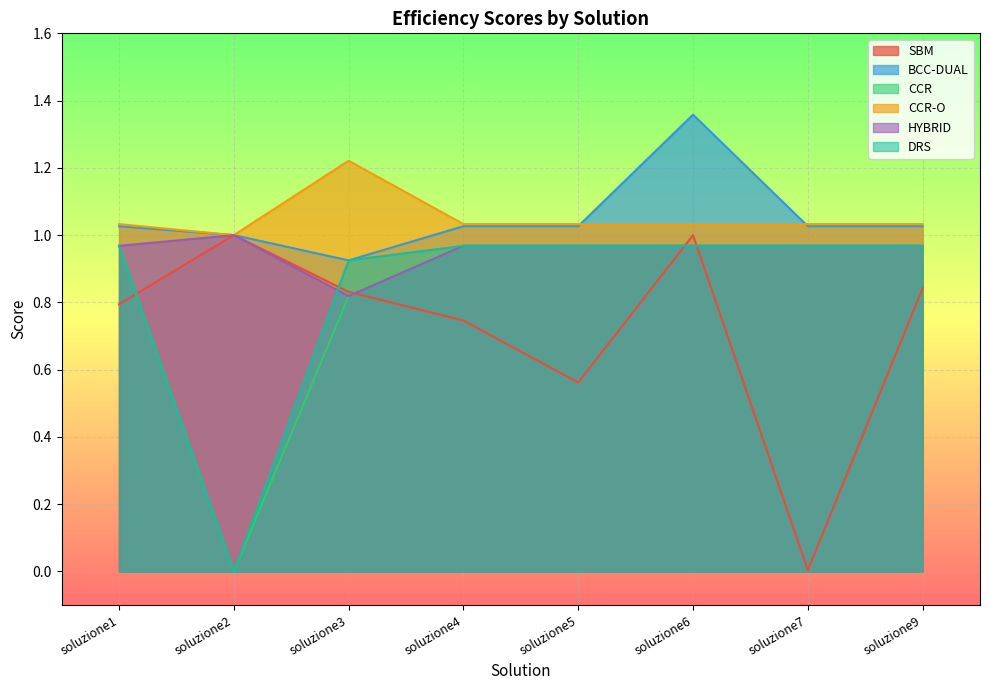

True or false: CCR-O and HYBRID cross at least once.

False